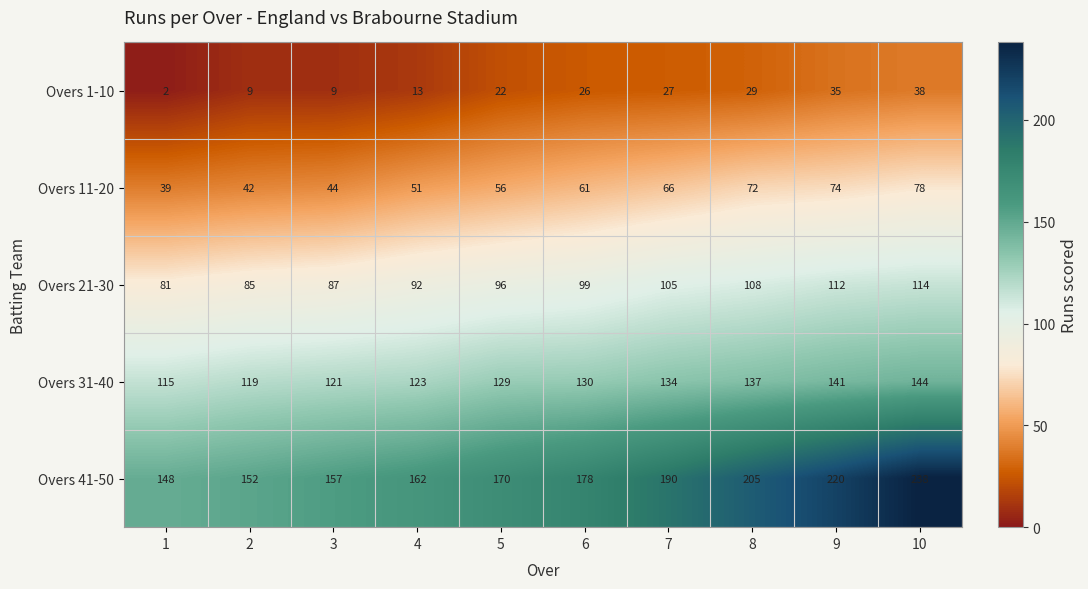

What is the approximate value of Overs 41-50 at 3, to the nearest 10?

160